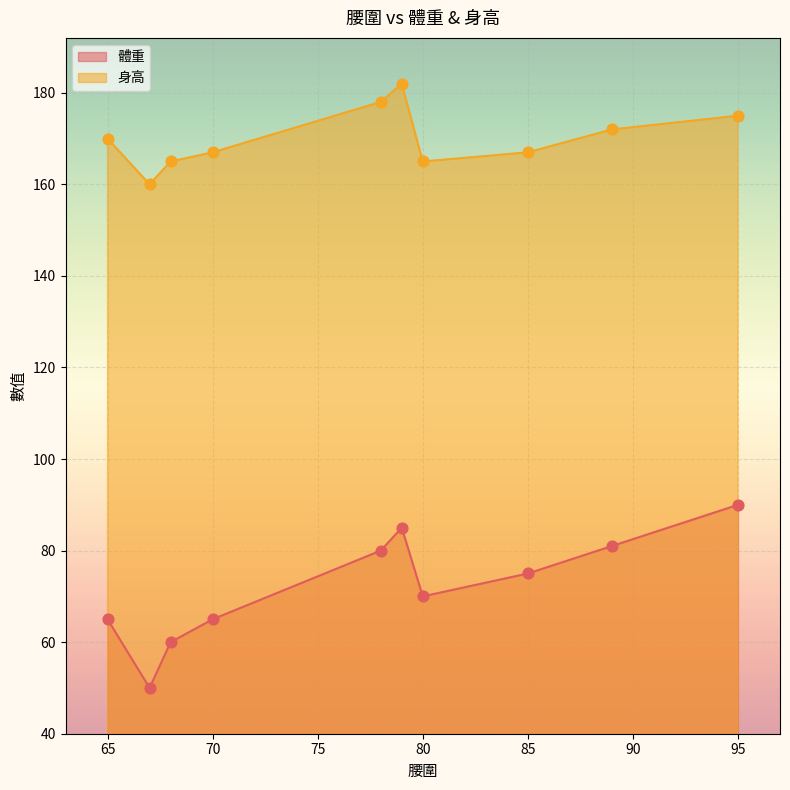

What are all the series names shown in the legend?

體重, 身高